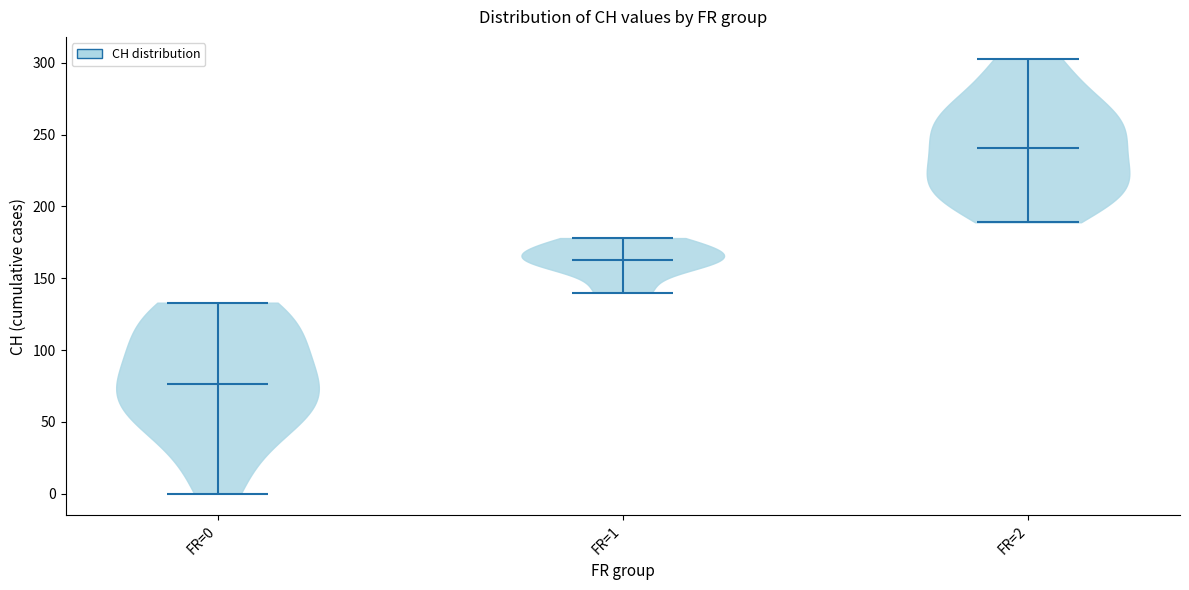

Where does the median line of the violin for FR=0 sit on the y-axis? The values are not printed on the chart, so give them approximately, as read against the axis.

75